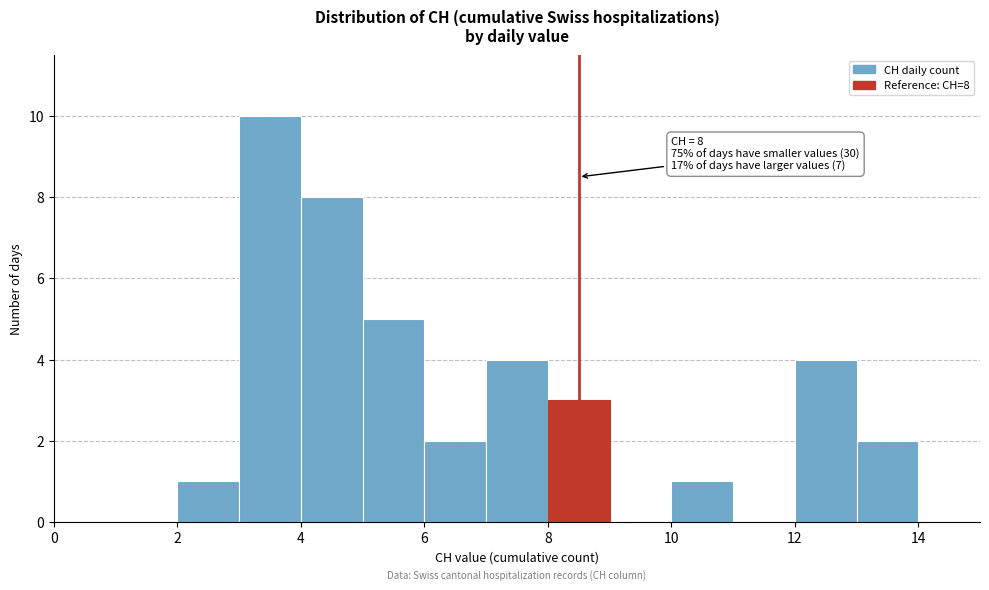

Which range on the x-axis has the tallest bar?

3 to 4